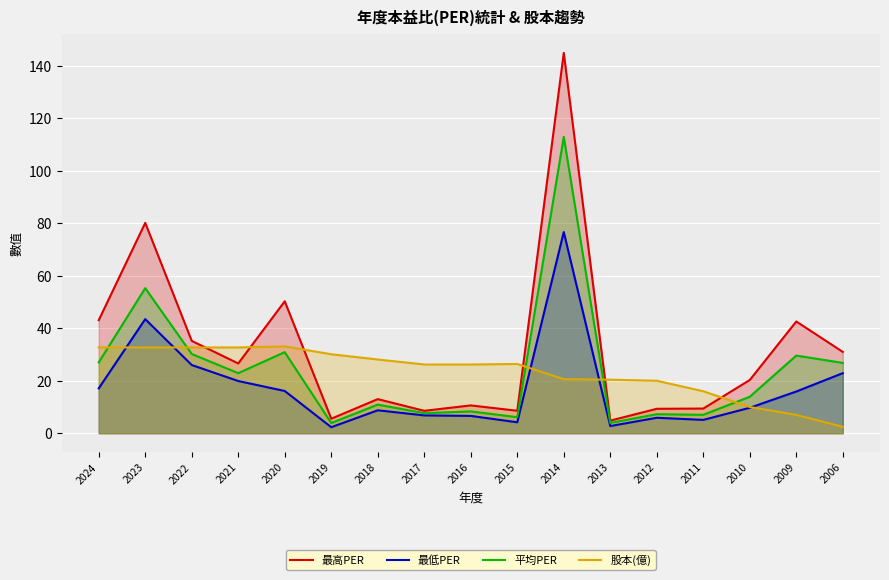

What is the total value across all series at 2017?

49.2